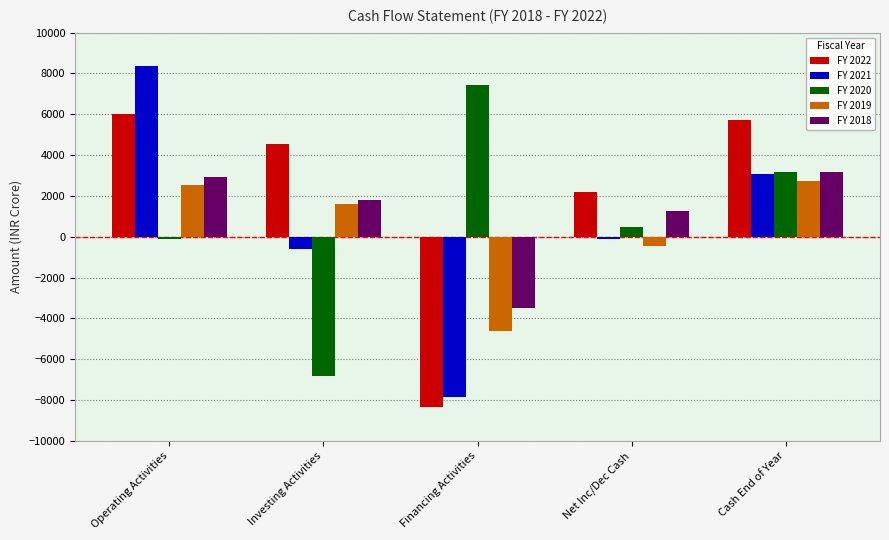

What is the label of the 4th bar from the left?

Net Inc/Dec Cash